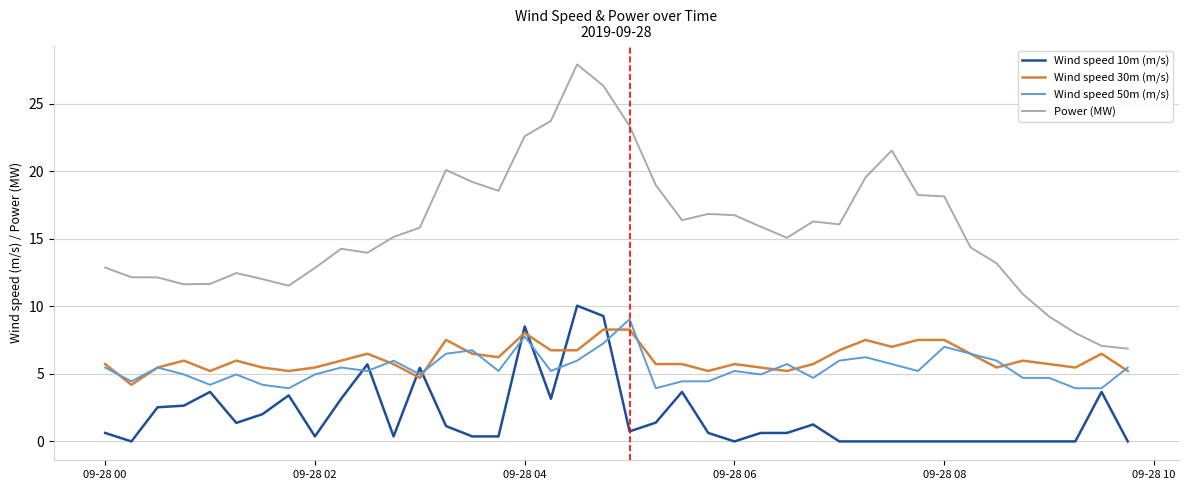

True or false: Power (MW) and Wind speed 10m (m/s) intersect in this chart.

False